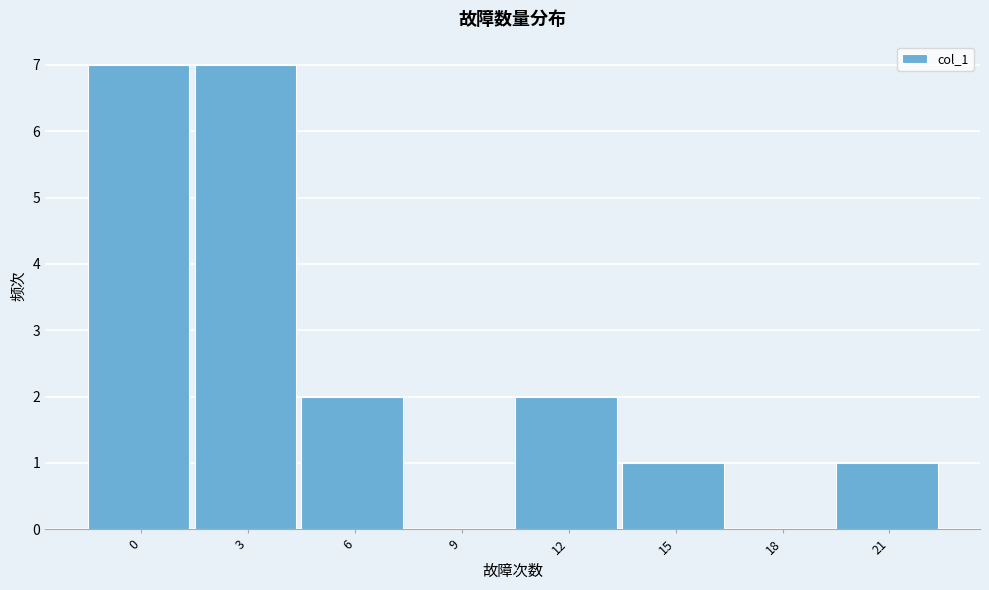

Reading left to right, list all the values displayed in this chart.

0=7	3=7	6=2	9=0	12=2	15=1	18=0	21=1